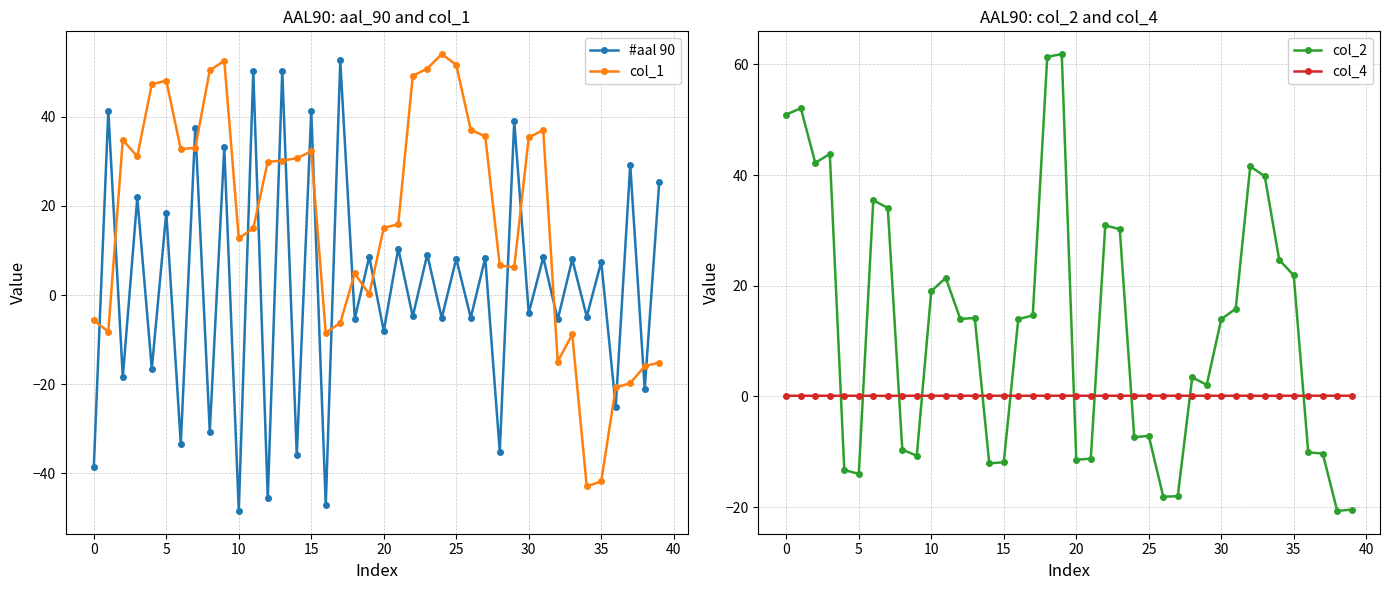

What is the average value of the #aal 90 series?

1.8